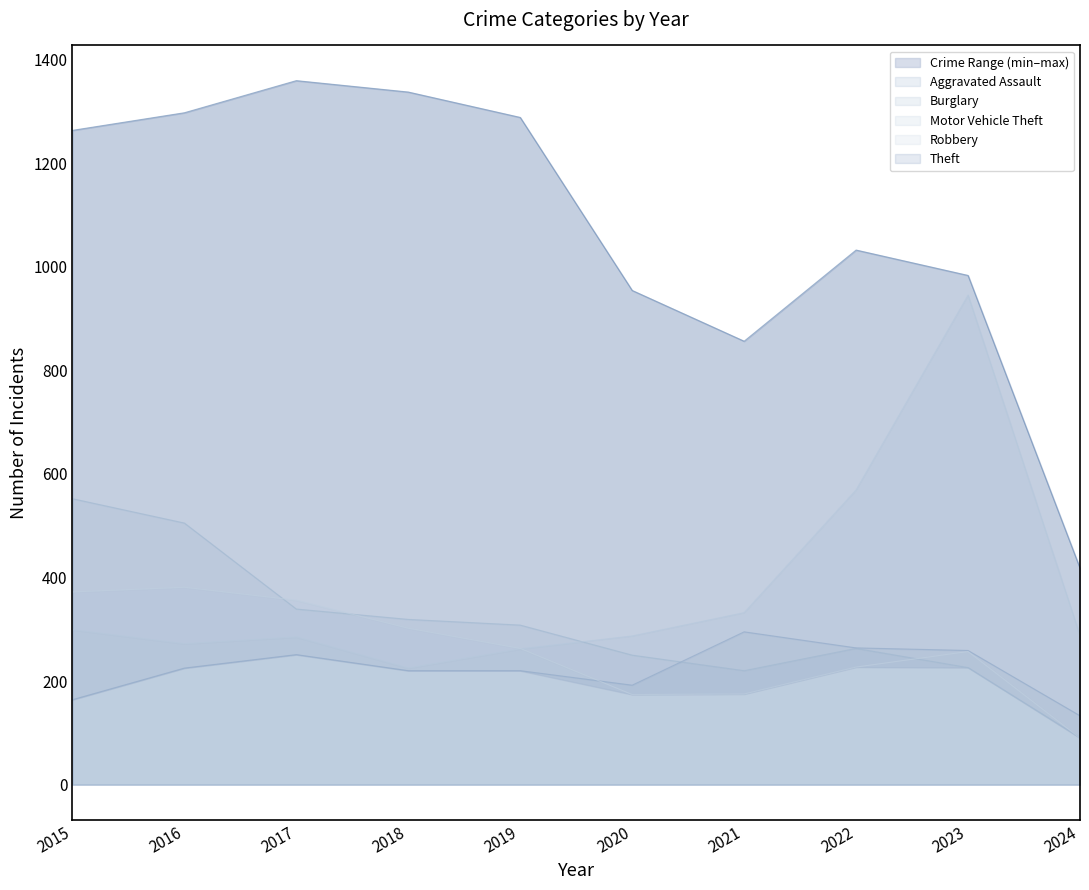

At which label does Robbery reach its peak?

2016